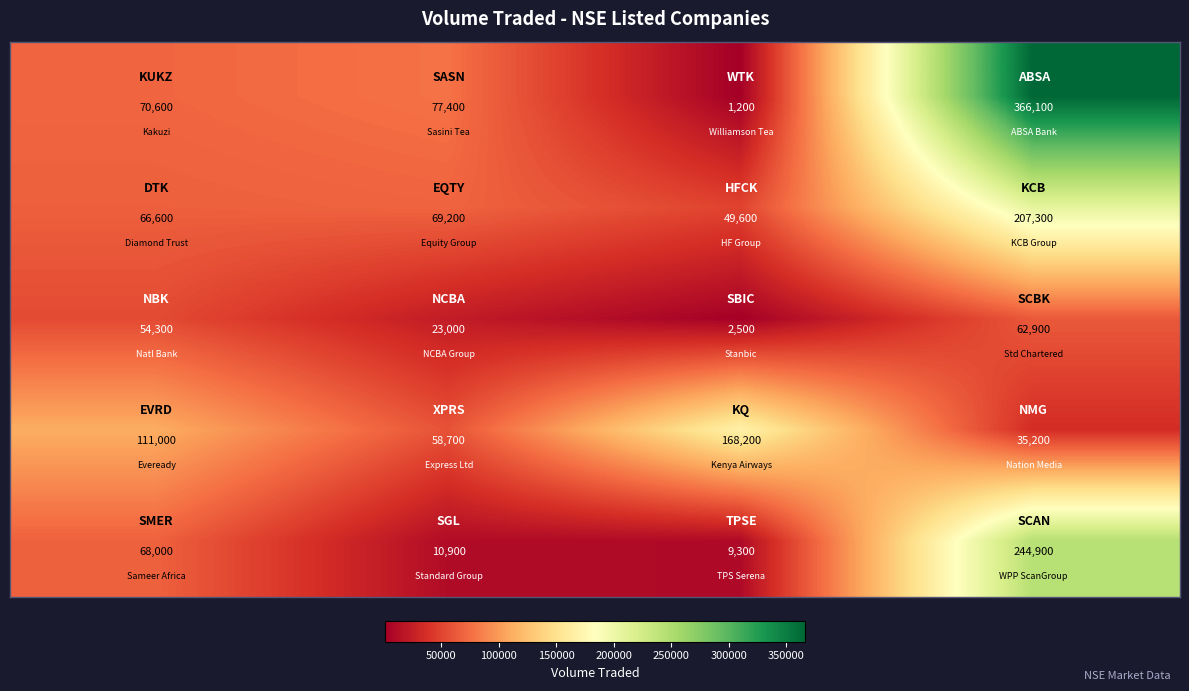

What is the greatest value displayed?

366100